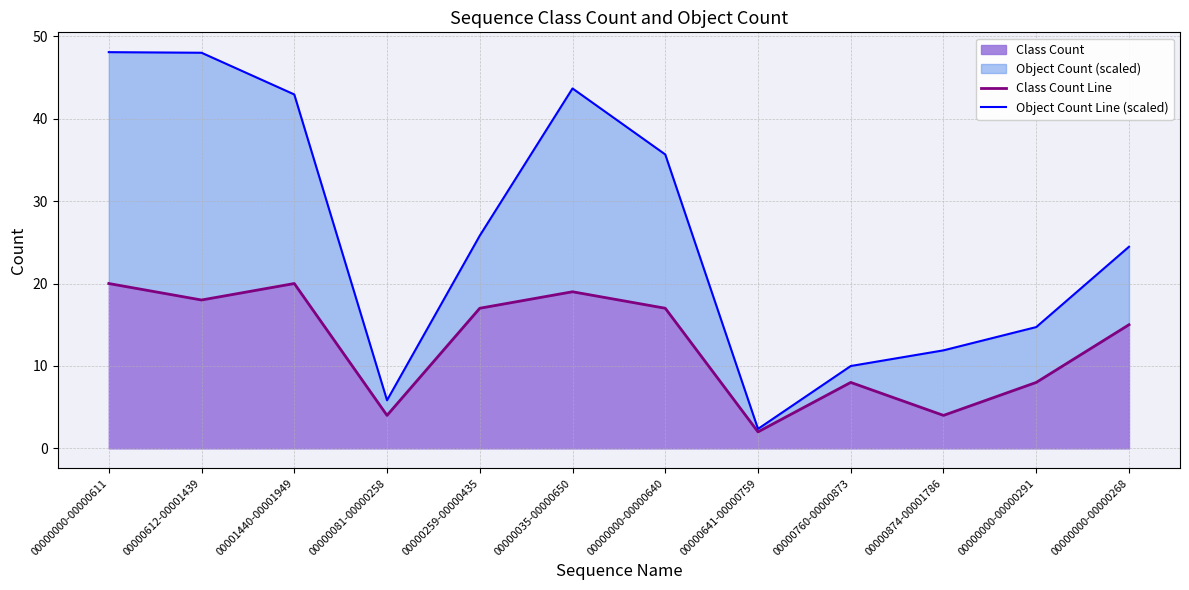

True or false: Object Count Line (scaled) and Class Count Line cross at least once.

False